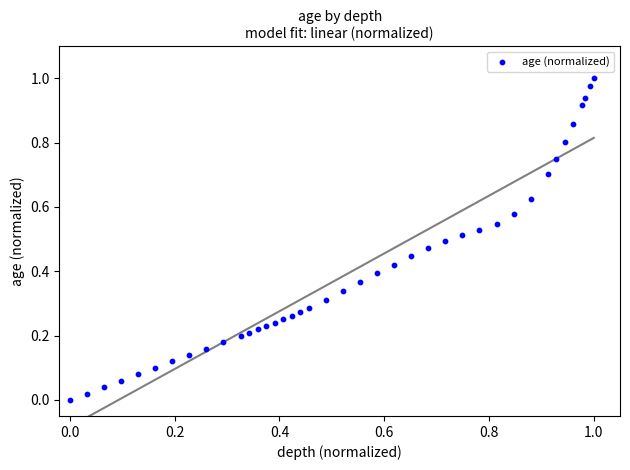

How many data points are displayed?

40